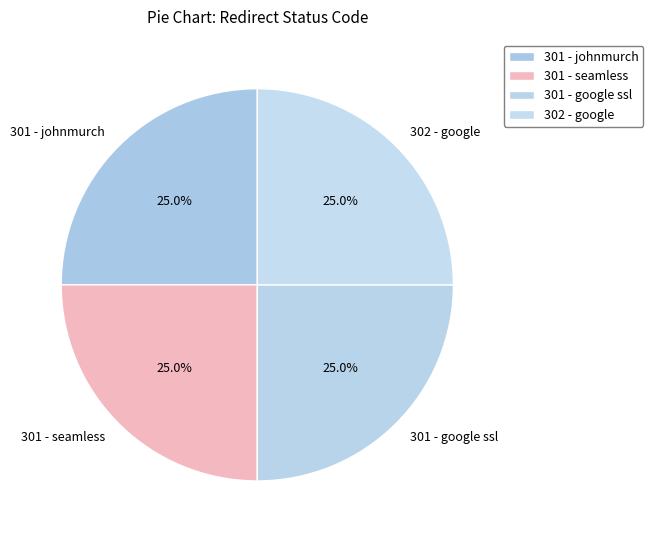

Does 301 - johnmurch account for over 50% of the chart?

No